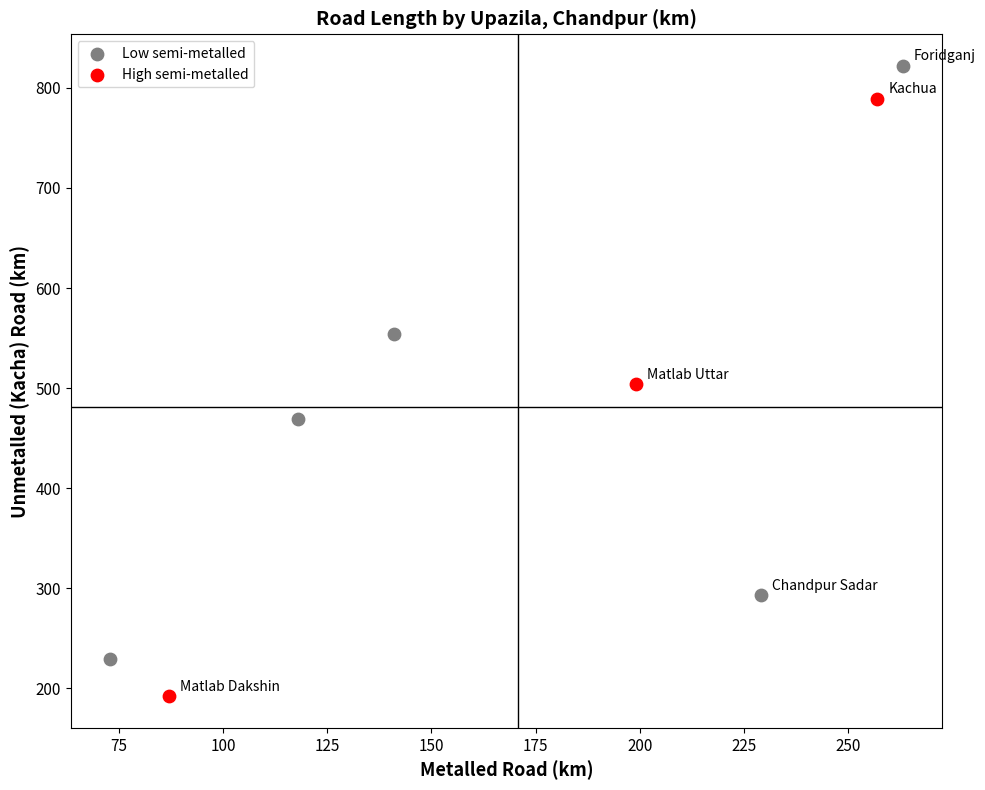

Which series contains the highest Y value?

Low semi-metalled